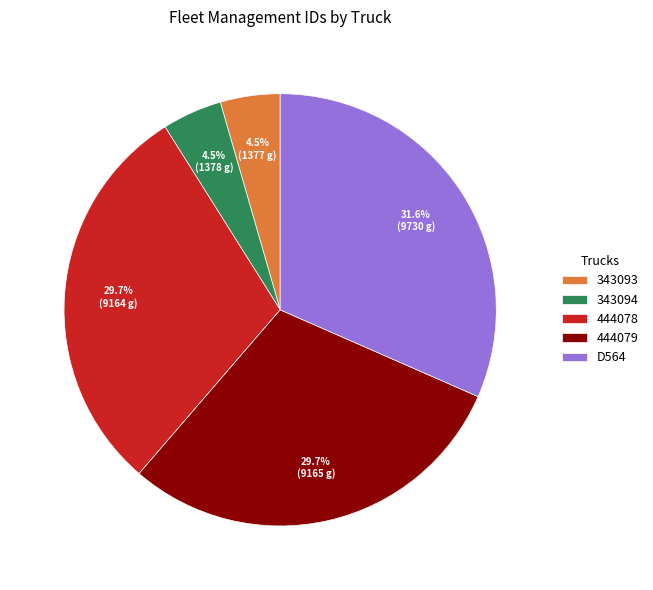

Does any single category account for the majority?

No